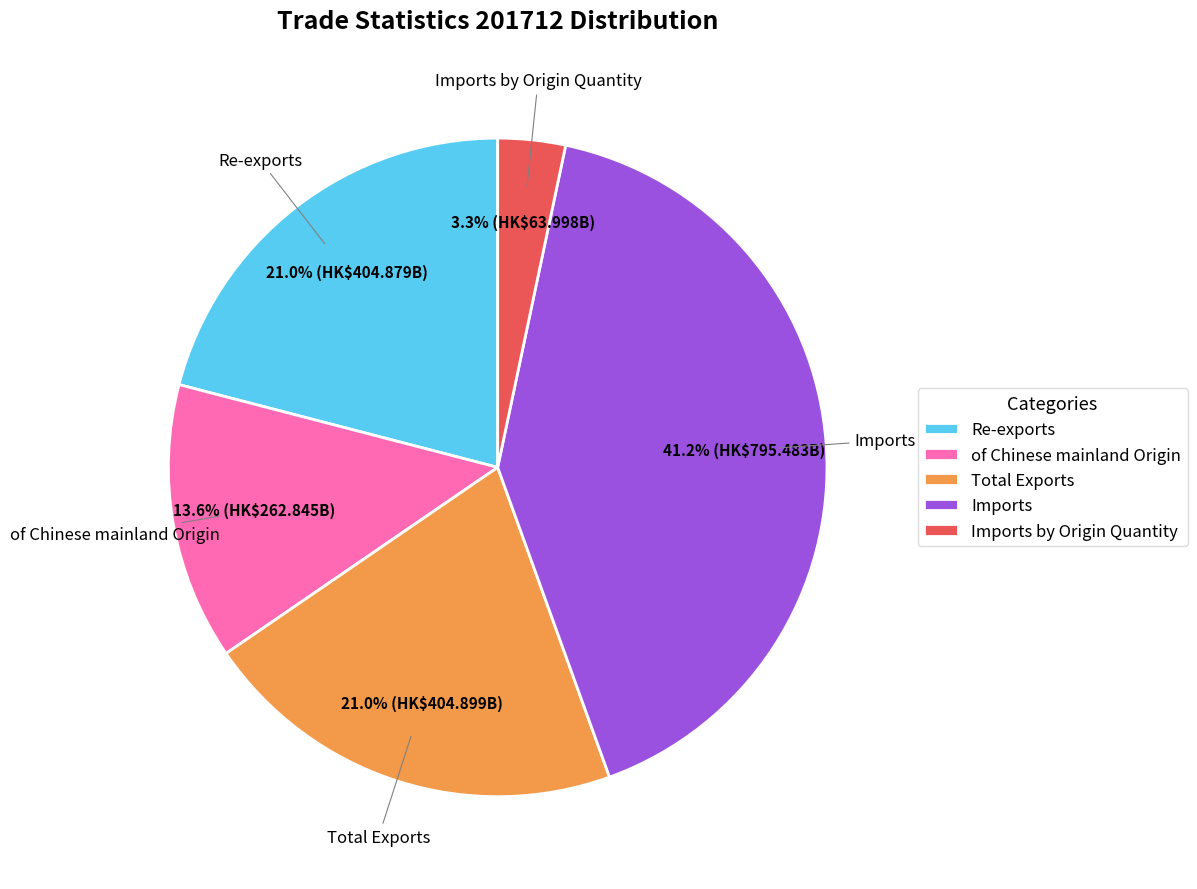

Is there a majority slice in this chart?

No